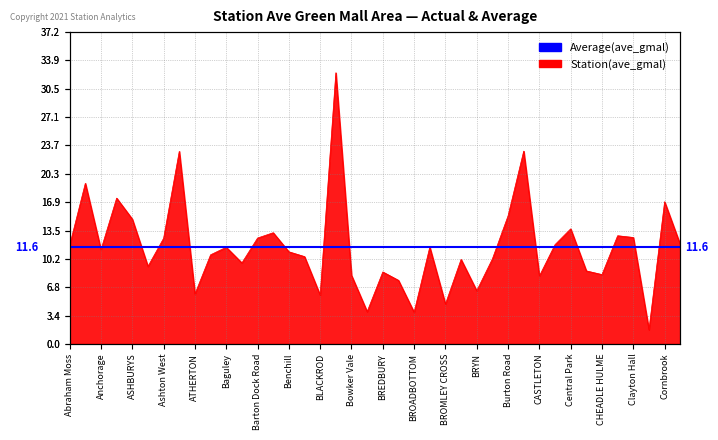

How many points are higher than both their immediate neighbors (excluding endpoints)?

13